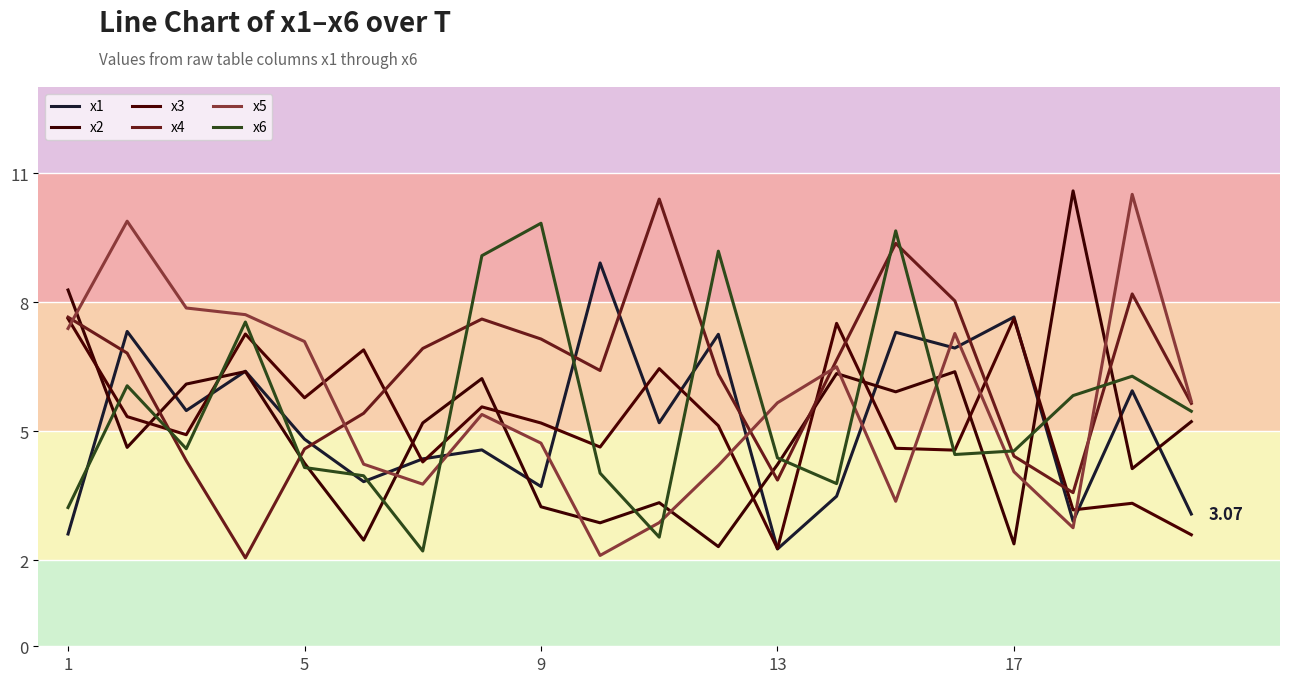

Does the chart have visible grid lines?

Yes